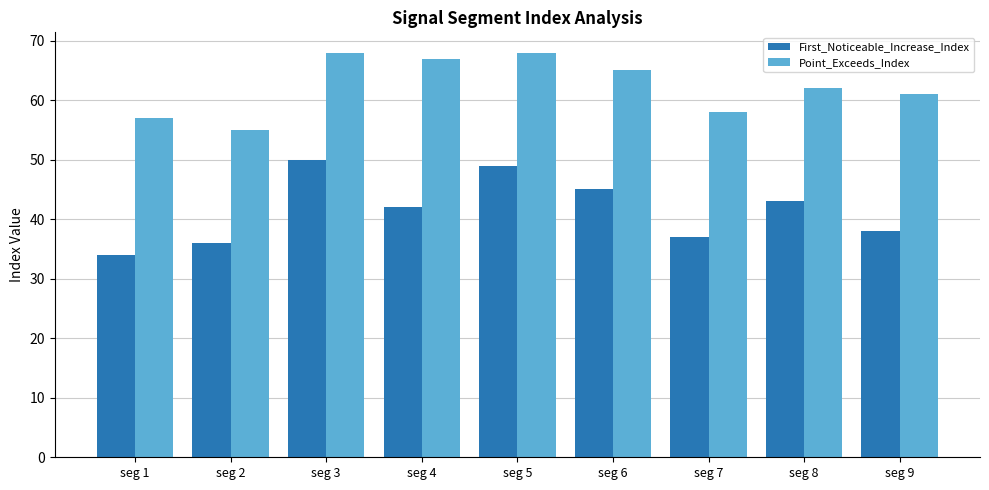

Which series has the largest range (max minus min)?

First_Noticeable_Increase_Index